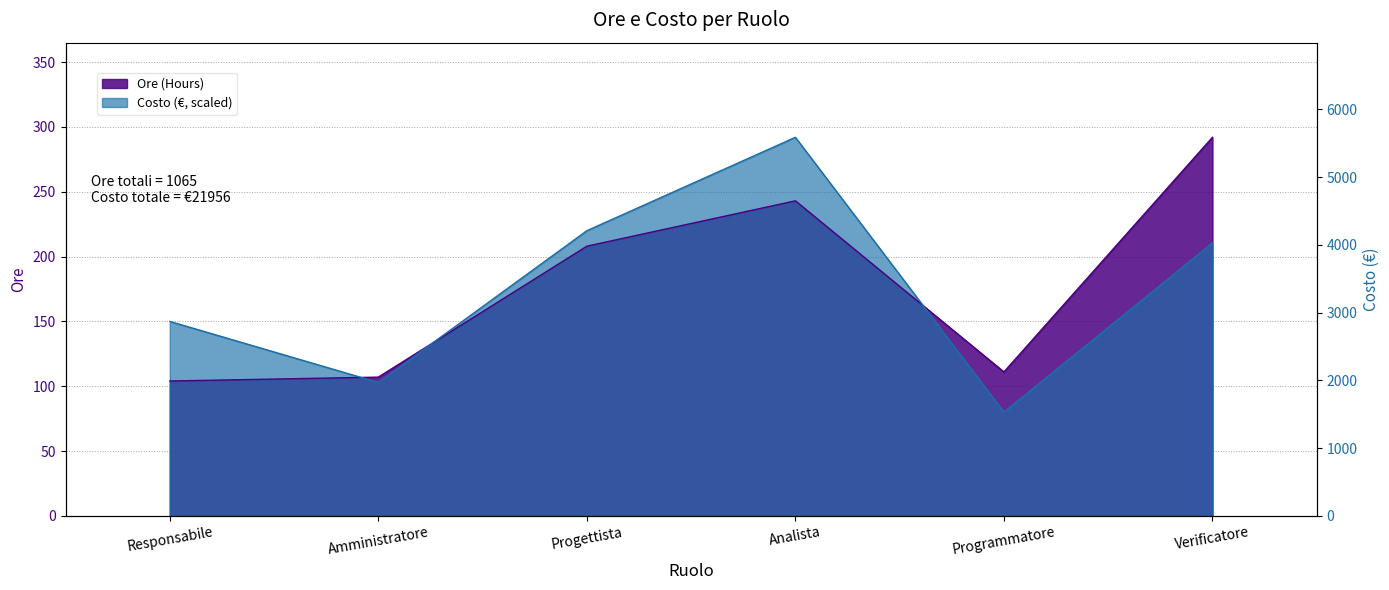

In Costo (Cost €), how many points are higher than both neighbors (excluding endpoints)?

1